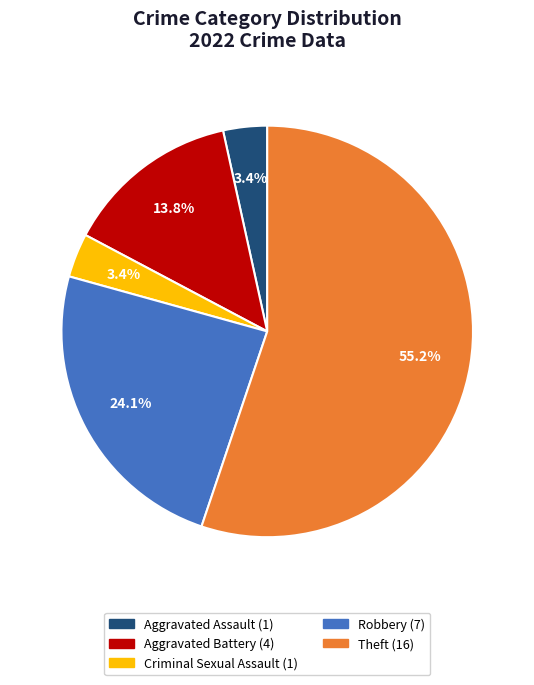

Is there any slice that represents more than half of the pie?

Yes